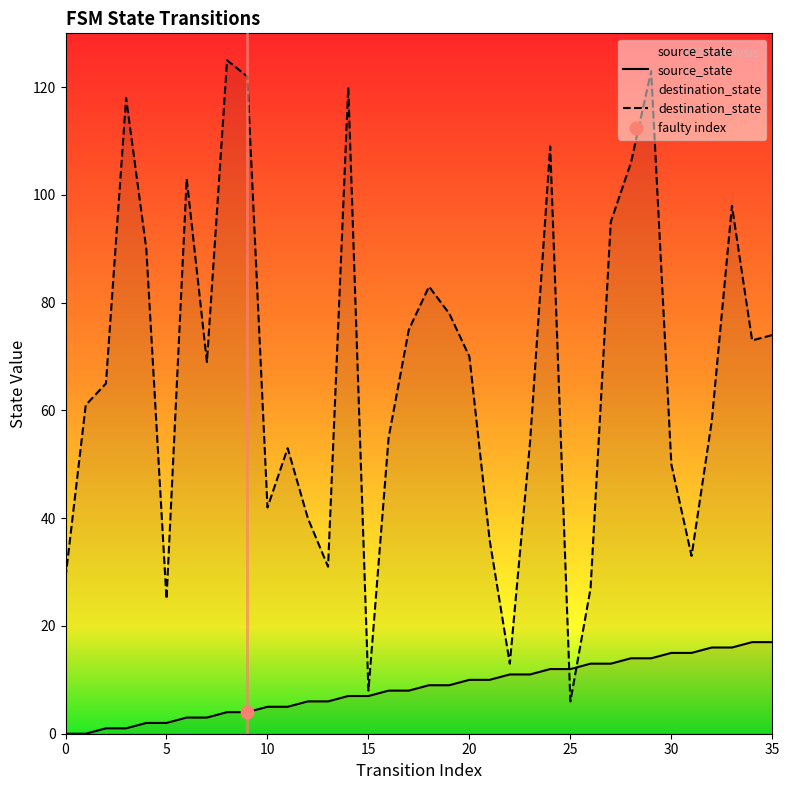

Which series has the largest Y range (max minus min)?

destination_state